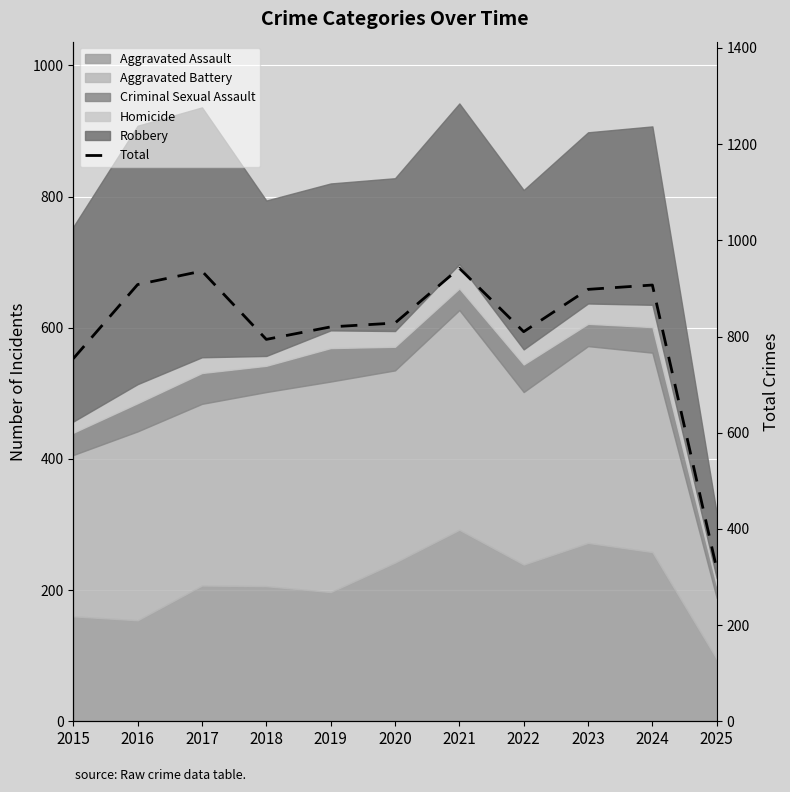

True or false: the data shows 213 at 2015.

False